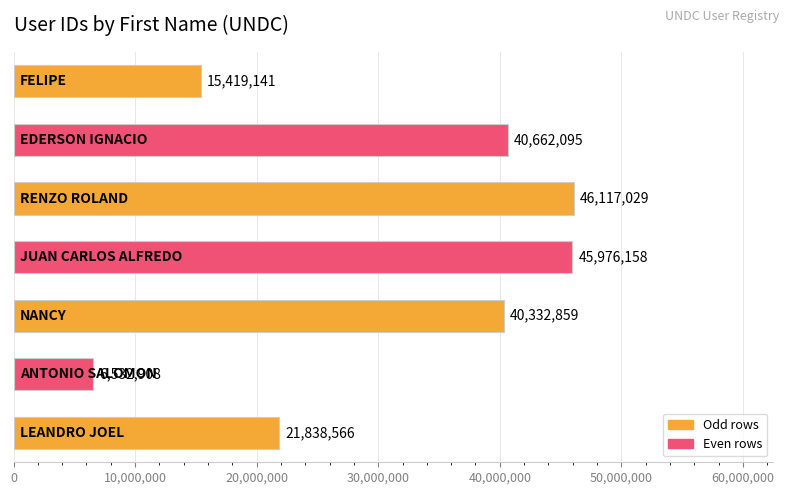

Reading bottom to top, extract all data points from this chart.

21838566	6532908	40332859	45976158	46117029	40662095	15419141